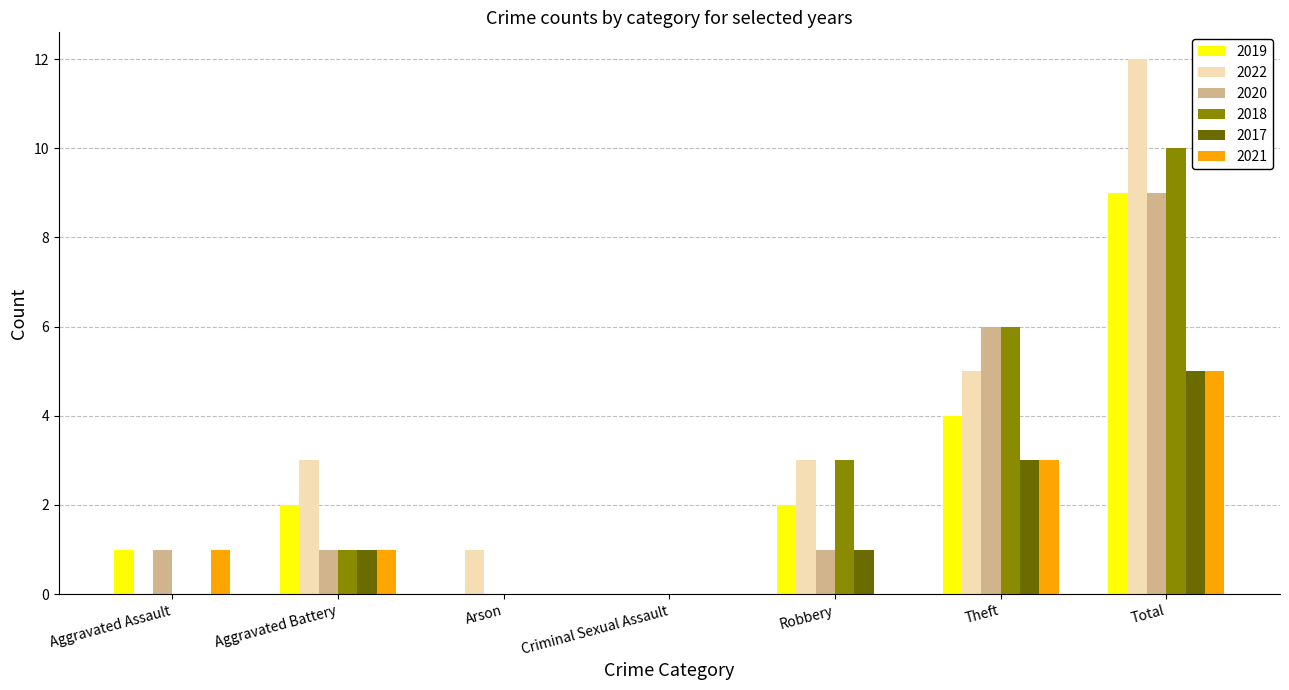

What is the sum of all 2020 values?

18